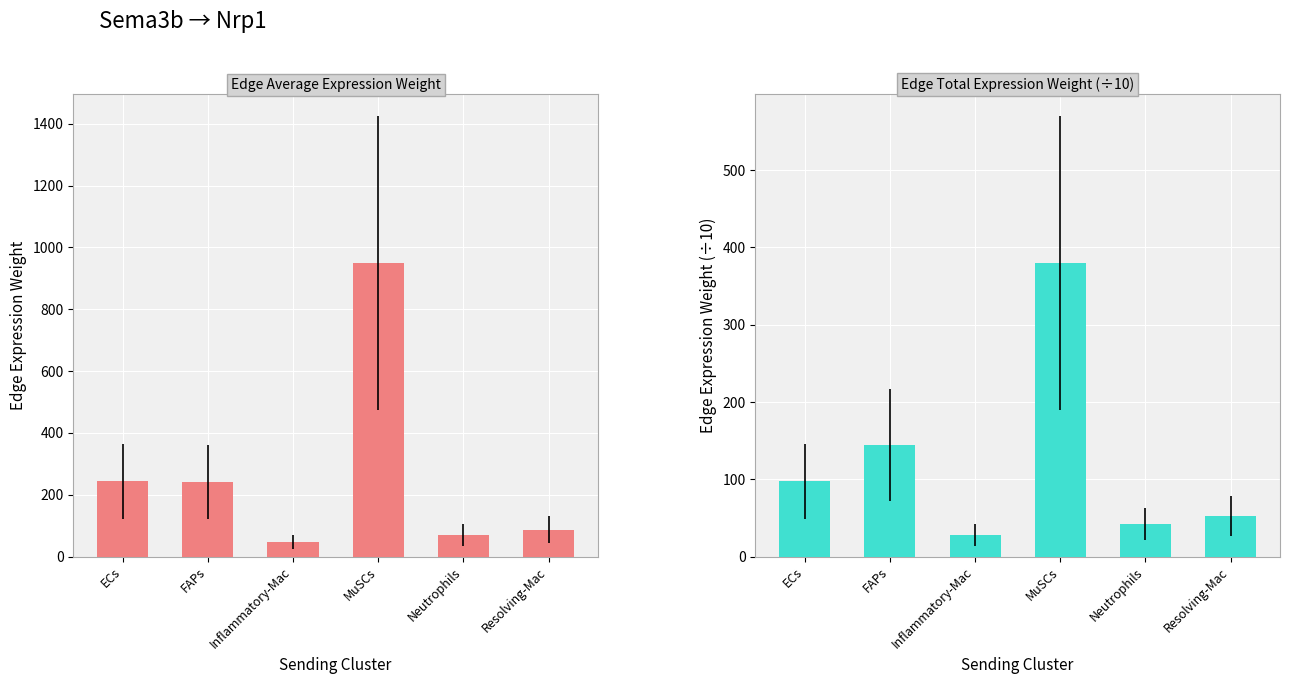

List the series in order of their overall mean, highest first.

Edge average expression weight, Edge total expression weight (÷10)